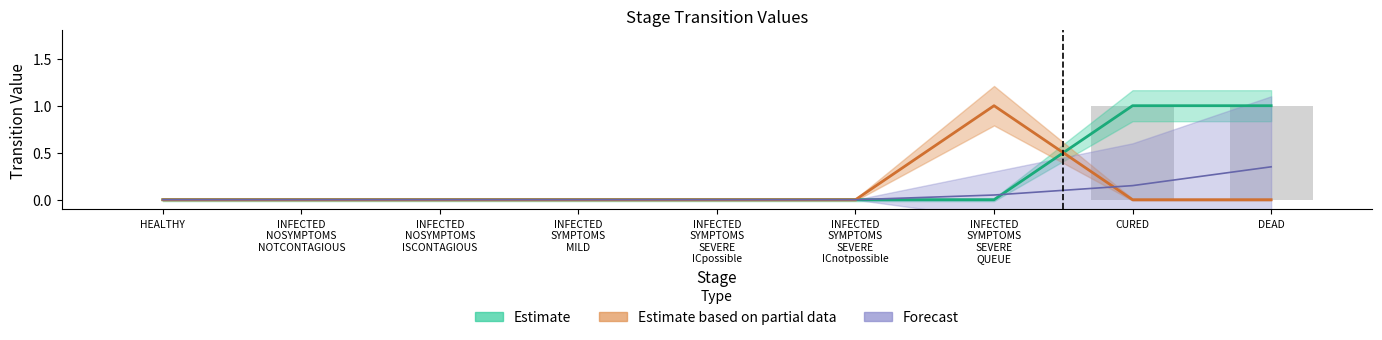

What is the label of the 5th bar from the left?

INFECTED
SYMPTOMS
SEVERE
ICpossible